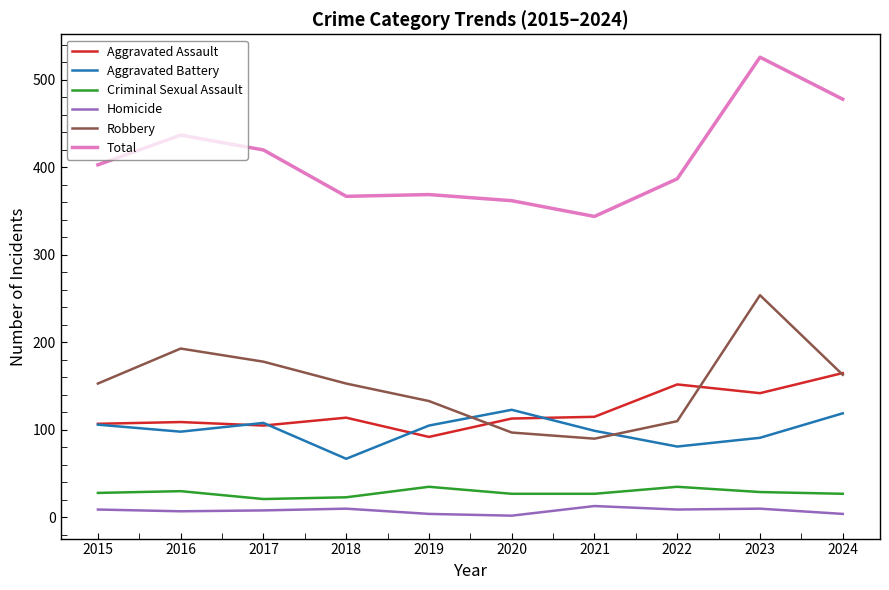

What is the minimum value shown in the chart?

2